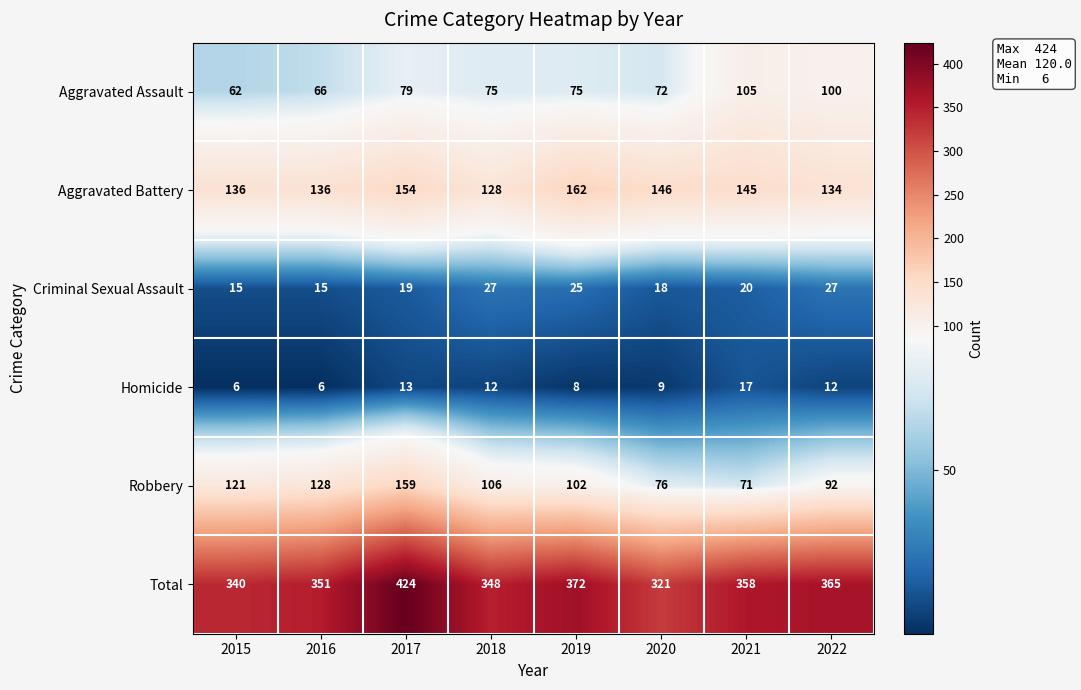

At which category does the chart reach its peak across all series?

2017